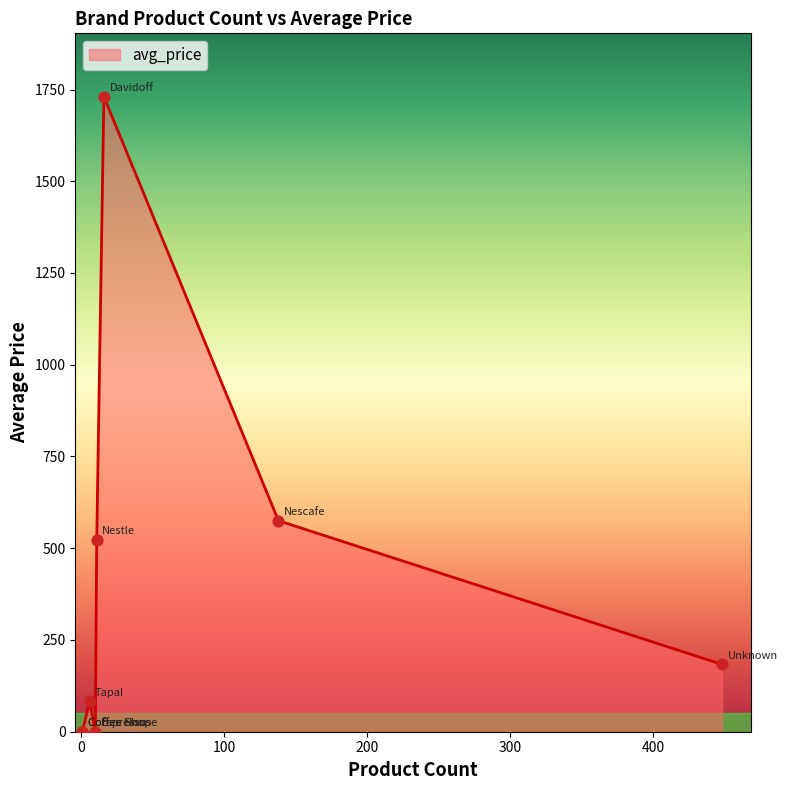

What is the change in value from Unknown to Espresso?

-183.3